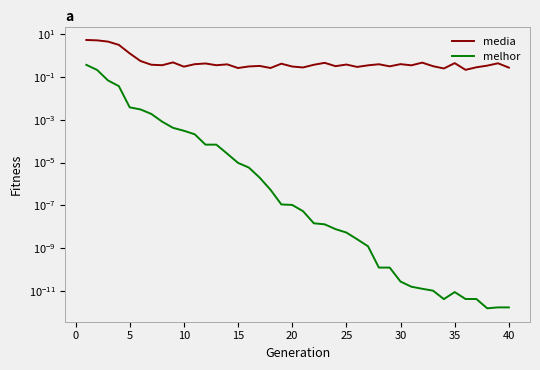

True or false: melhor has more than 2 interior local peaks.

False